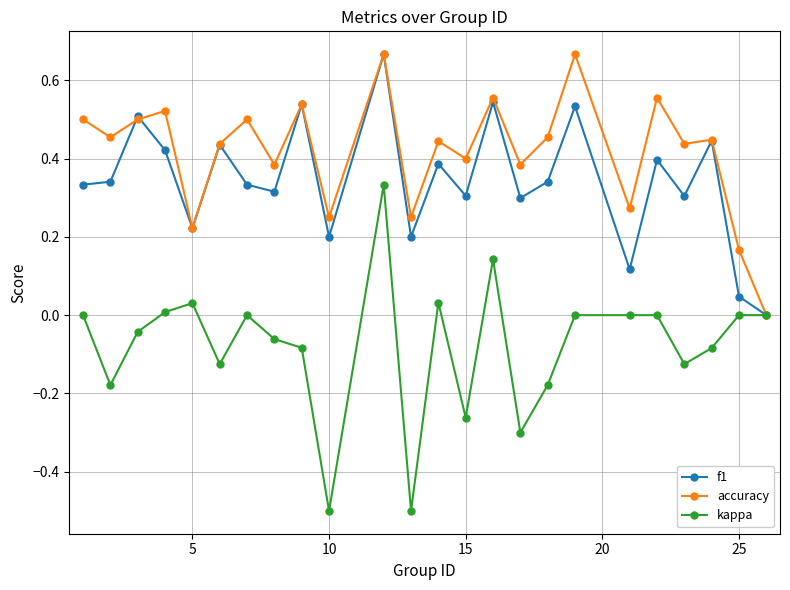

Which series has the largest range (max minus min)?

kappa